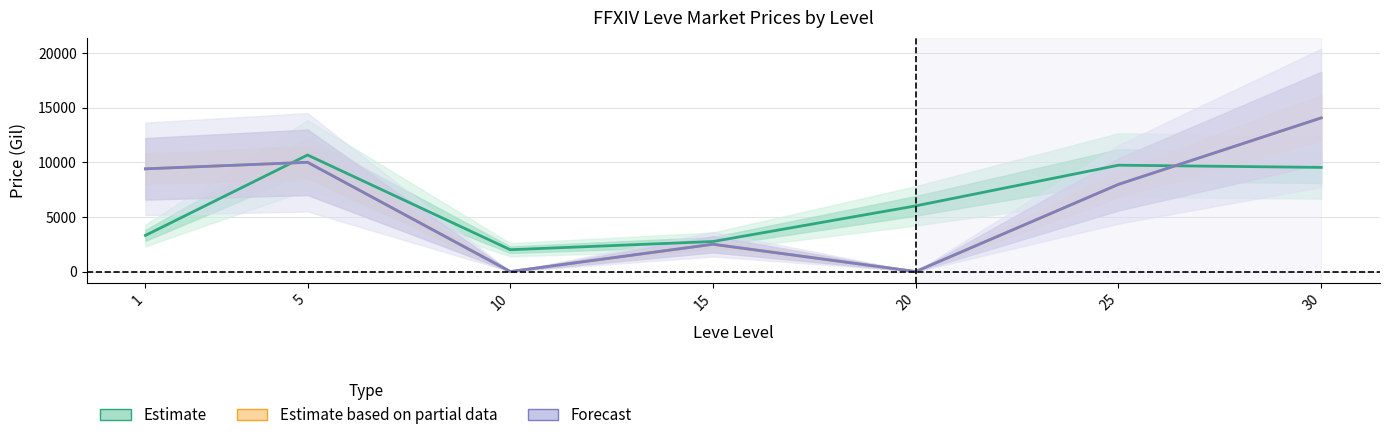

Is the value of Estimate based on partial data at 30 greater than the value of Forecast at 5?

Yes